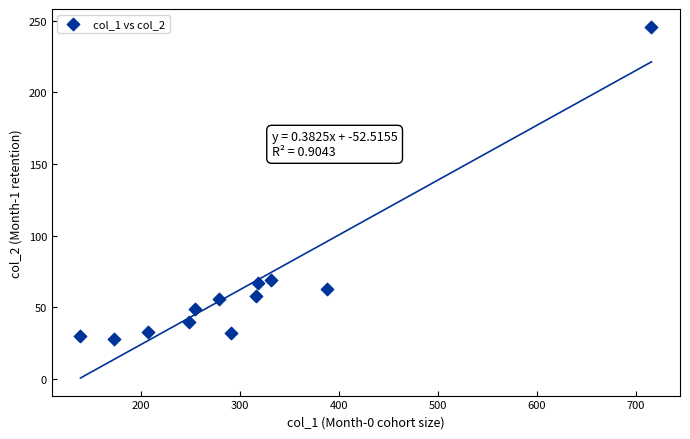

What is the range of X values (max minus min)?

577